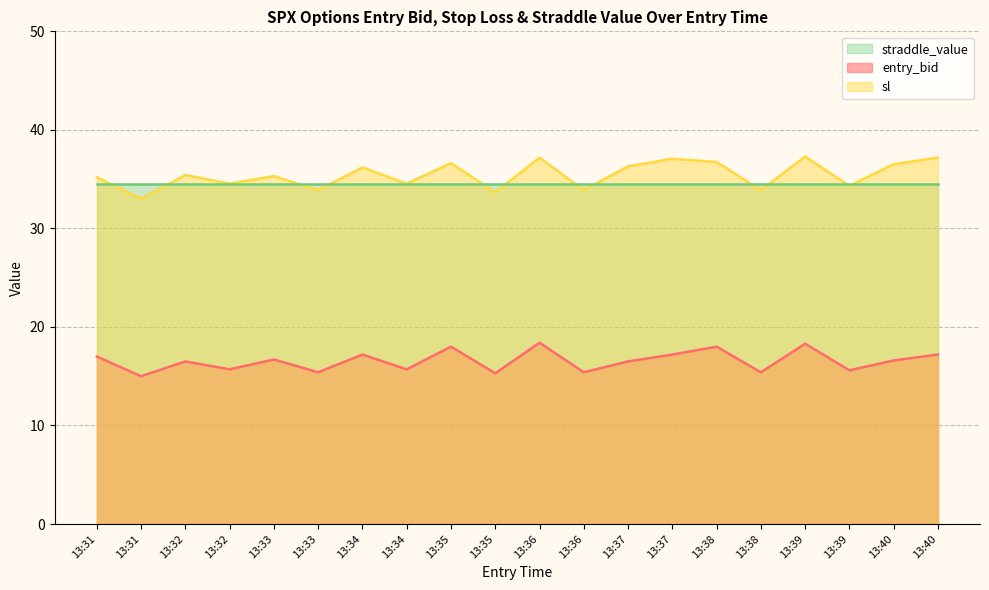

True or false: sl has a value of 35.2 at 13:31.

True